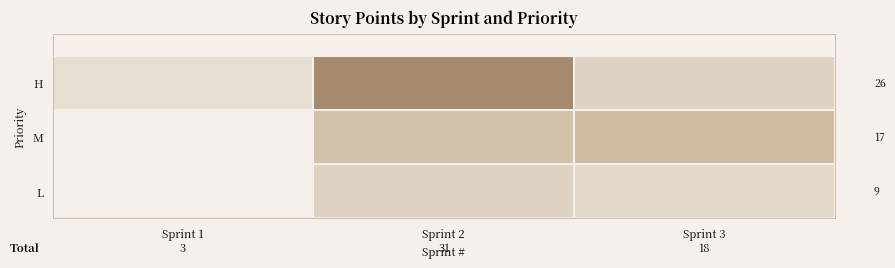

Is the value of H at Sprint 3 greater than the value of M at Sprint 3?

No